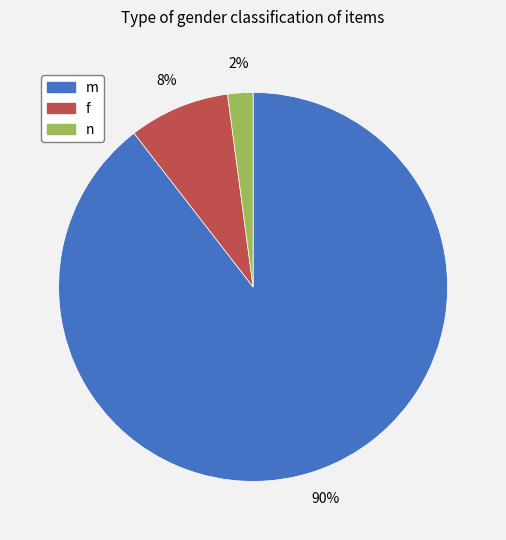

True or false: n accounts for 14% of the total.

False